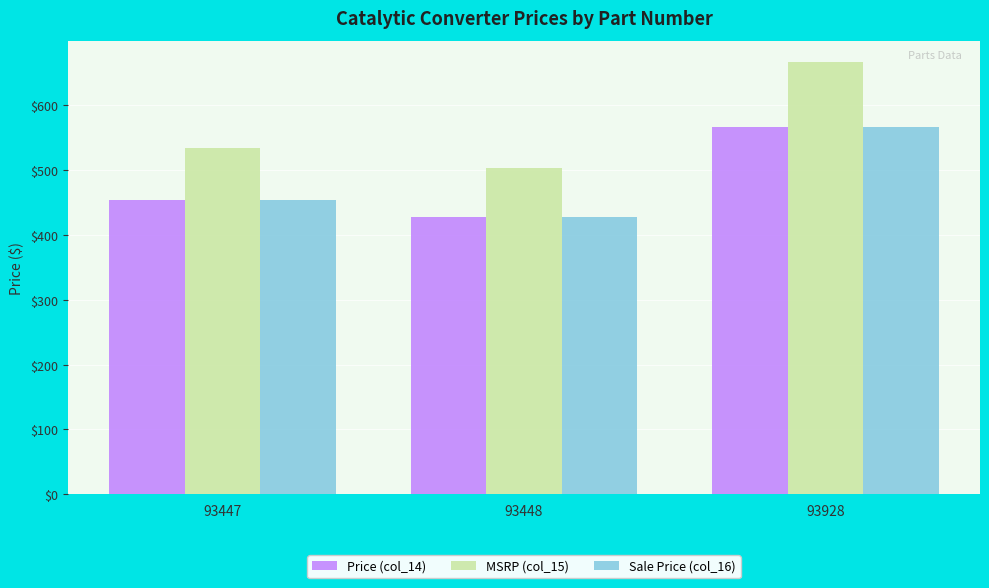

How many data points does each series have?

3